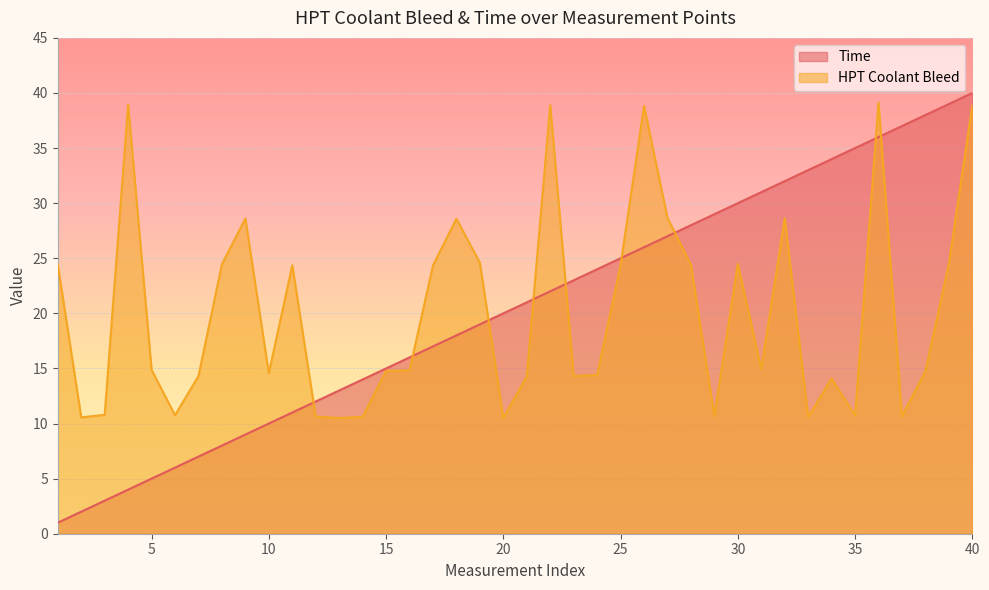

Rank the categories by HPT Coolant Bleed value from highest to lowest.

36, 4, 22, 40, 26, 27, 32, 9, 18, 19, 30, 39, 8, 1, 28, 11, 25, 17, 31, 5, 16, 15, 38, 10, 24, 23, 7, 21, 34, 3, 6, 35, 29, 37, 12, 14, 33, 2, 13, 20